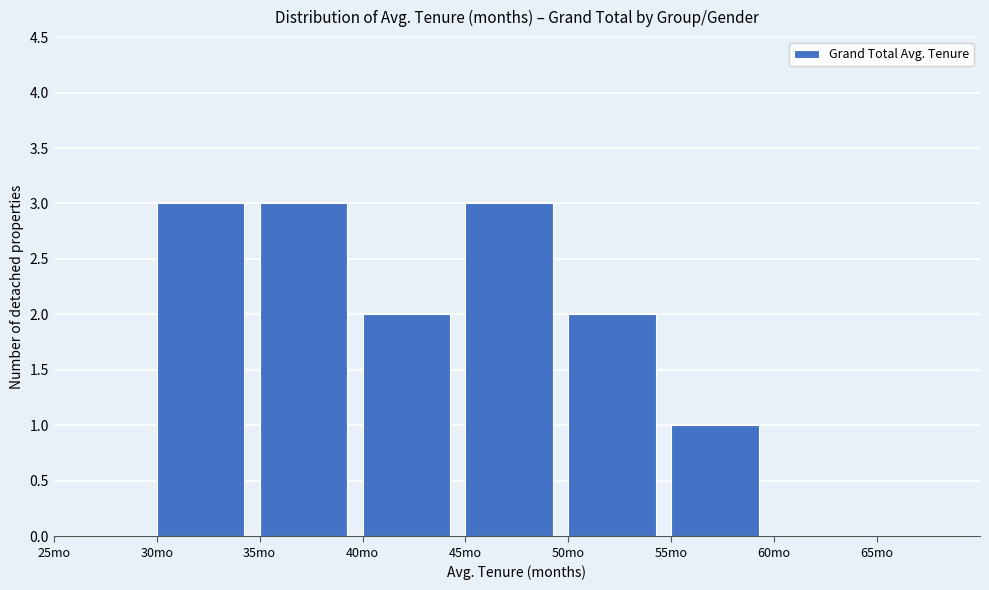

How tall is the bar that spans 55 to 60 on the x-axis? The values are not printed on the chart, so give them approximately, as read against the axis.

1